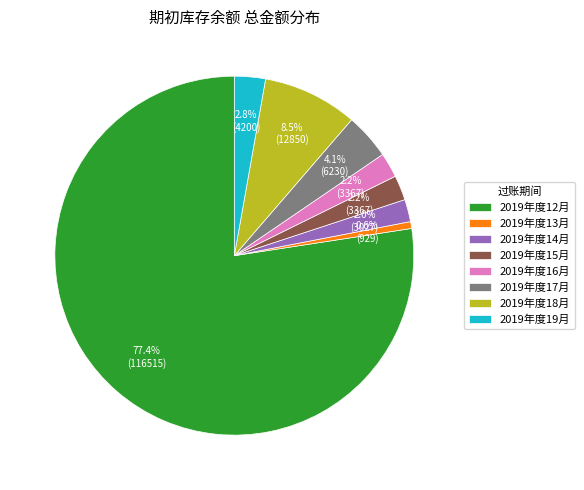

What percentage is the 2019年度13月 slice, to the nearest percent?

1%